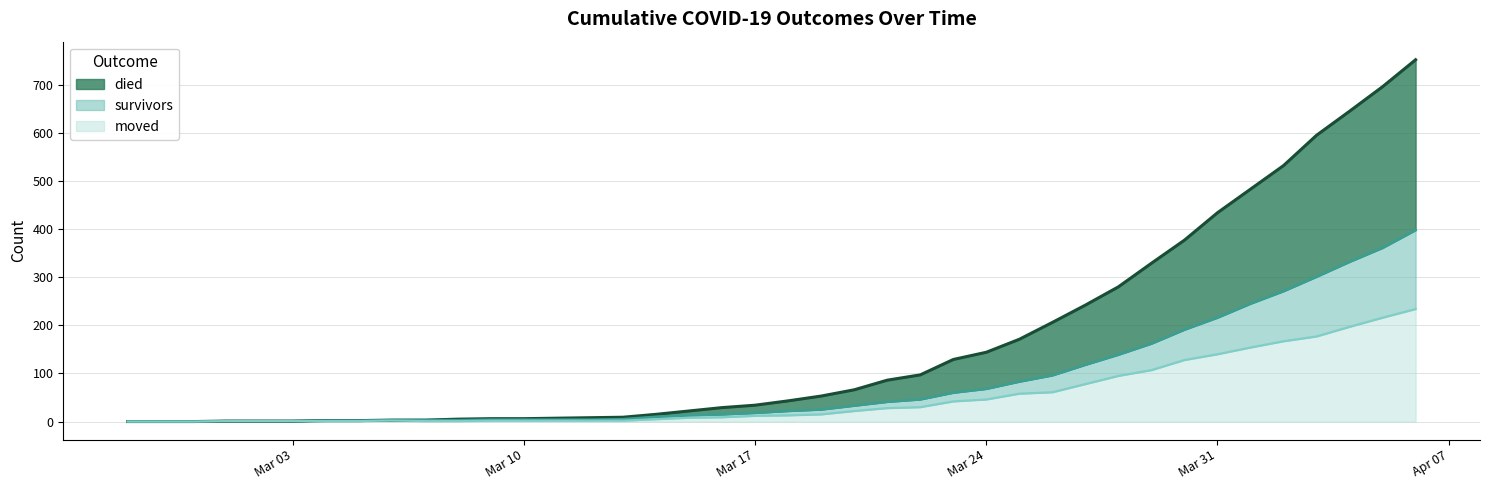

Which series has the largest total across all categories?

died